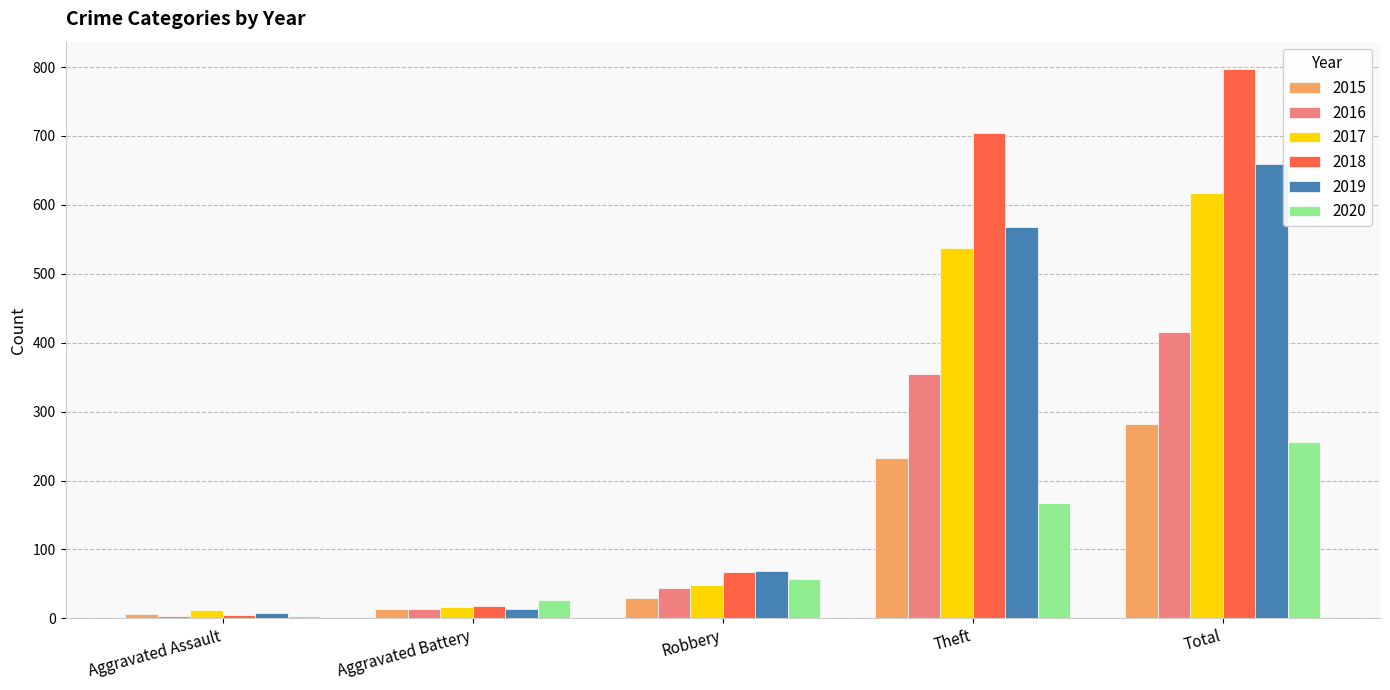

How many series are shown in this chart?

6